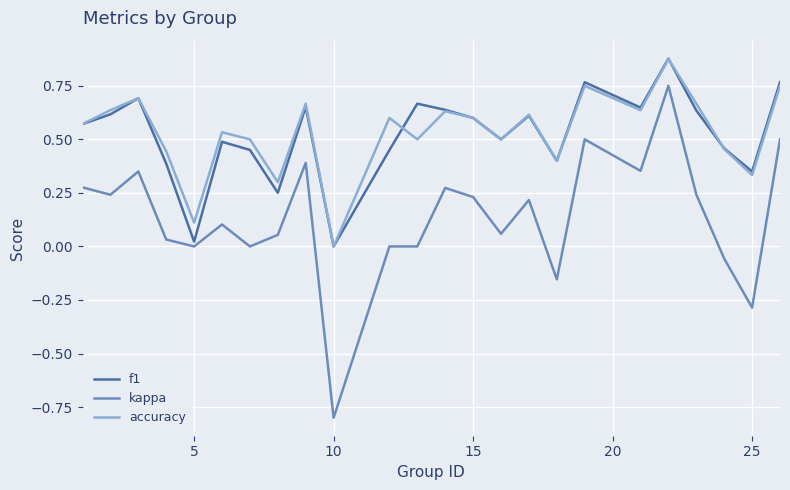

True or false: kappa and accuracy intersect in this chart.

False